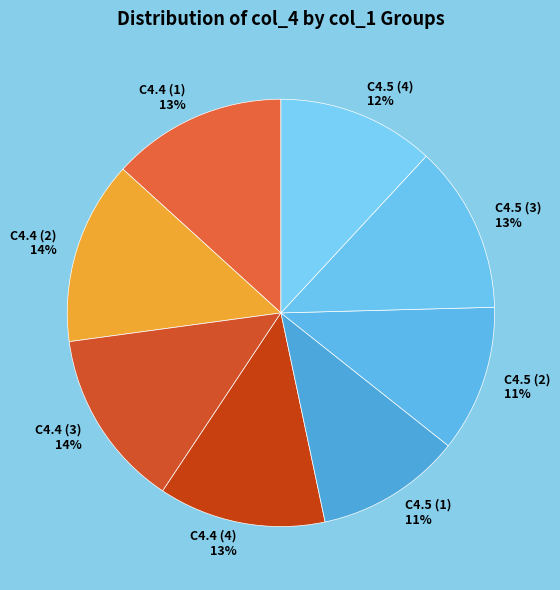

How many segments does this pie chart have?

8